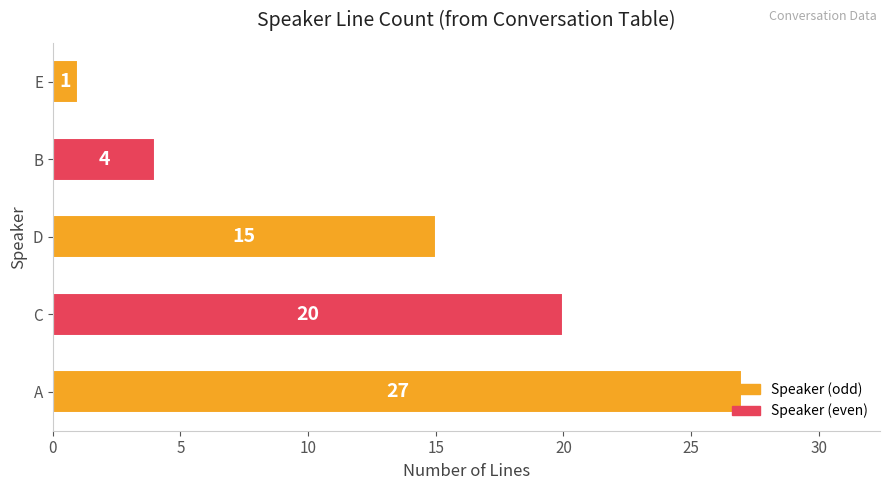

Are the bars horizontal?

Yes